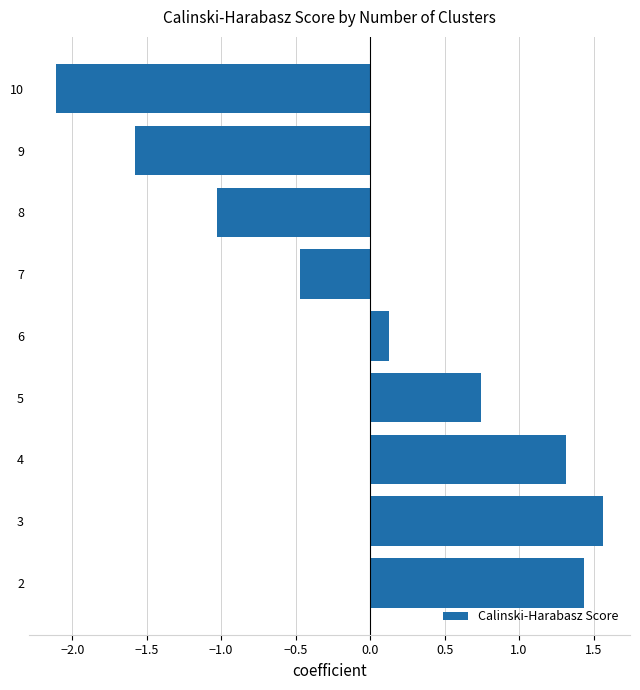

Where is the data nearest to the value 0?

6